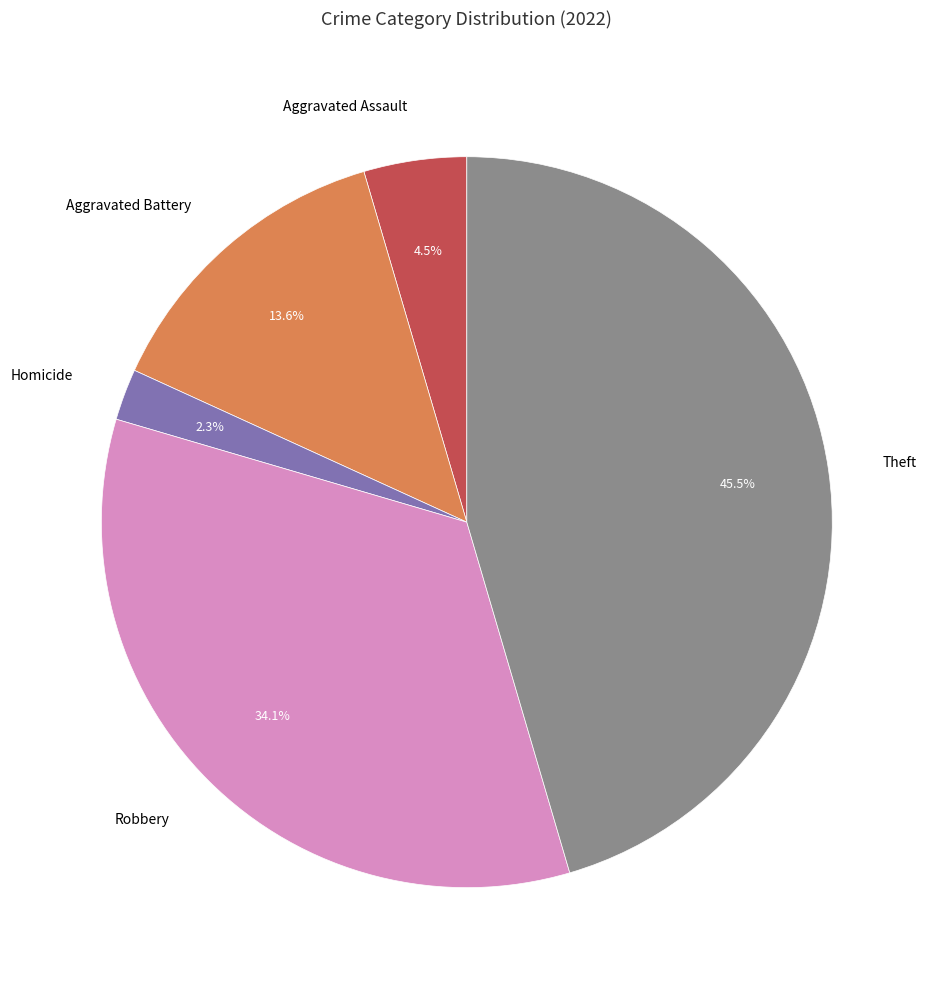

Which category has the smallest portion of the pie?

Homicide